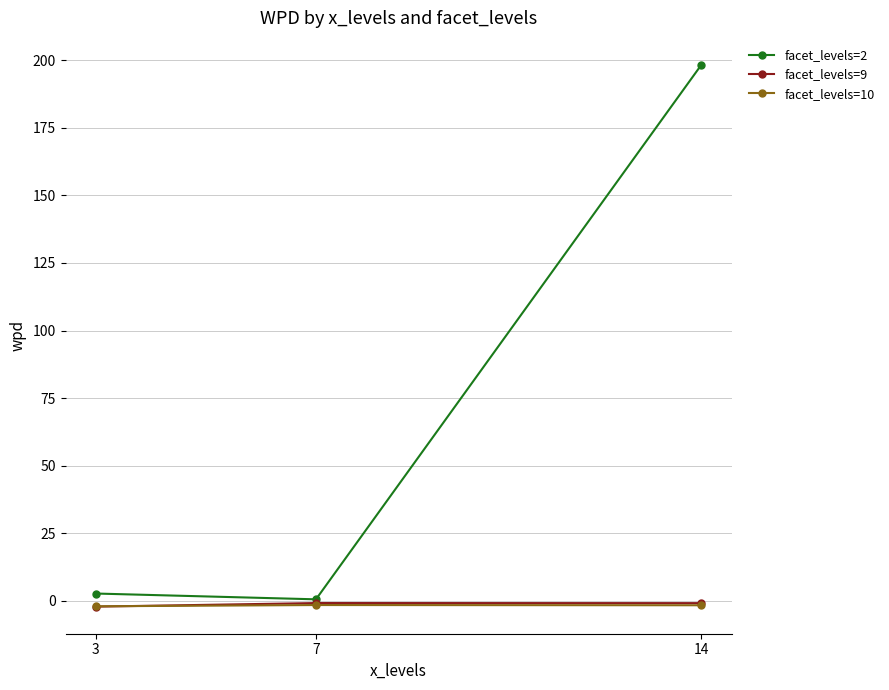

Between 7 and 14, which series saw the biggest shift?

facet_levels=2